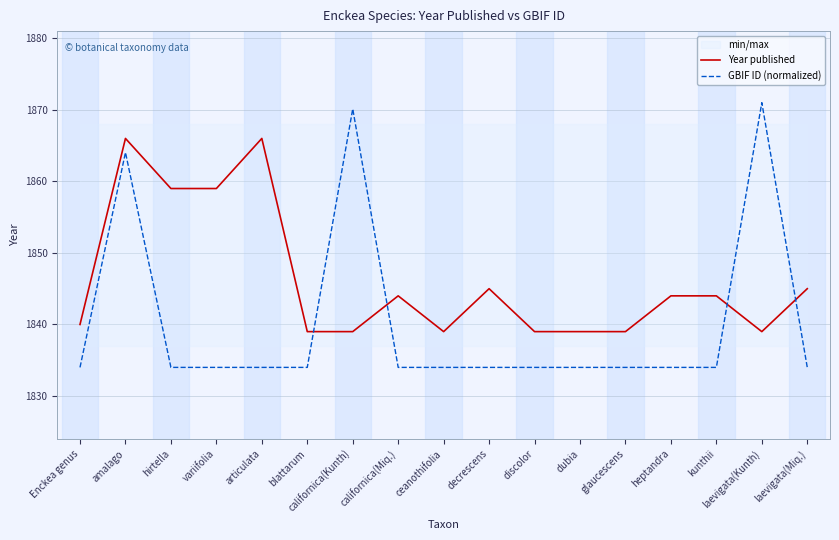

How many values in the GBIF ID (normalized) series exceed 1834?

15